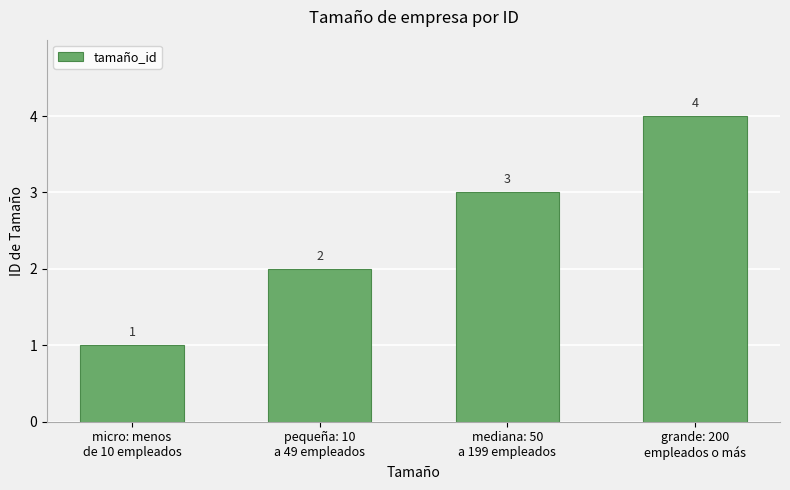

Which category has the highest value across all series?

grande: 200
empleados o más